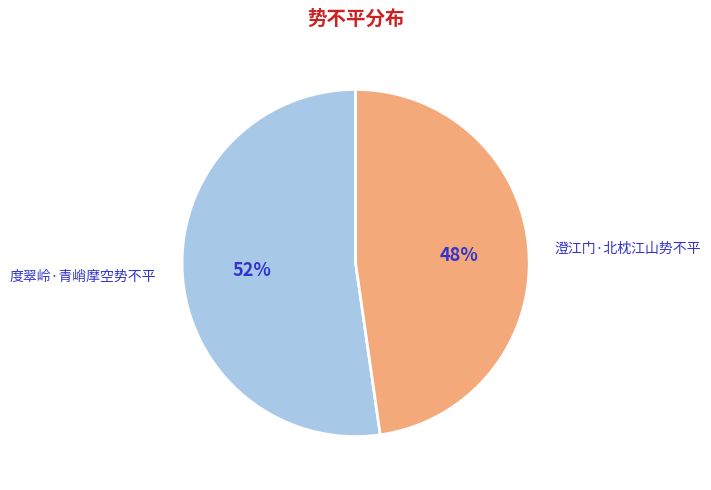

What is the ratio of the value at 度翠岭·青峭摩空势不平 to the value at 澄江门·北枕江山势不平?

1.1